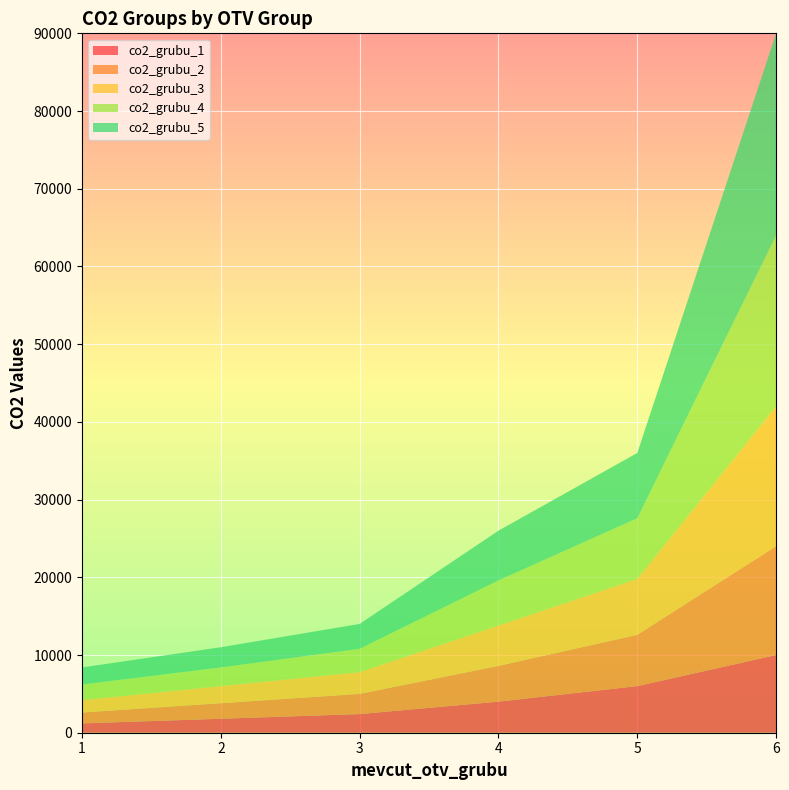

Reading left to right, list all the values displayed in this chart.

co2_grubu_1: 1200	1800	2400	4000	6000	10000
co2_grubu_2: 1400	2000	2600	4600	6600	14000
co2_grubu_3: 1600	2200	2800	5200	7200	18000
co2_grubu_4: 2000	2400	3000	5800	7800	22000
co2_grubu_5: 2200	2600	3200	6400	8400	26000